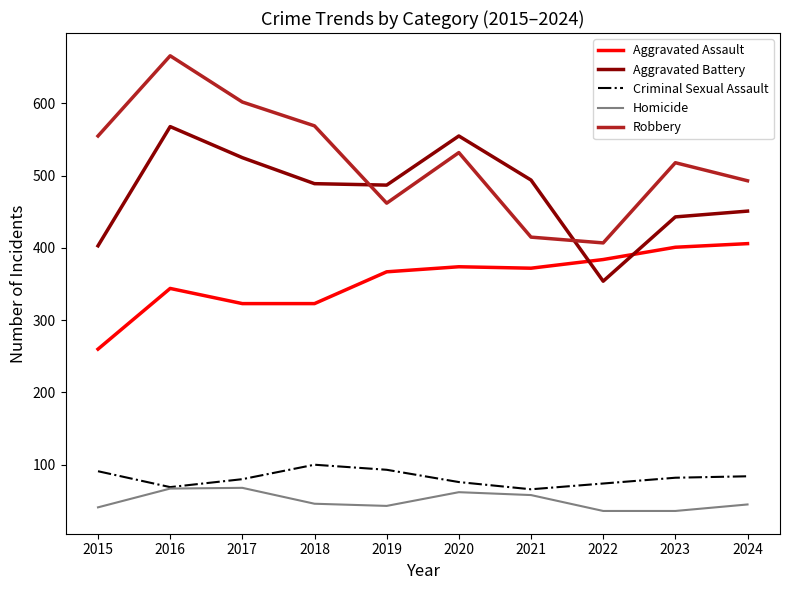

What is the sum of the Homicide values at 2017 and 2023?

104